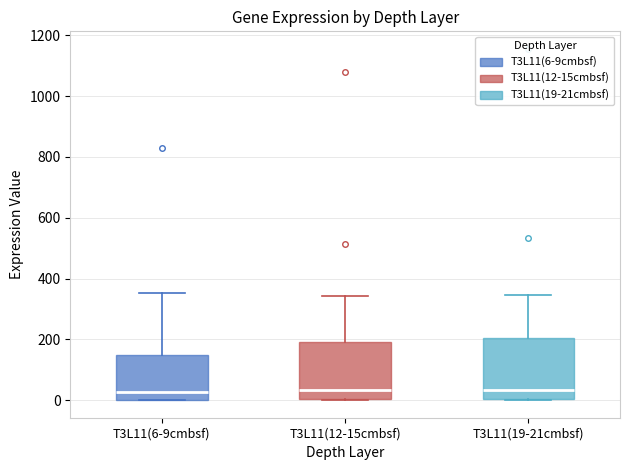

Where does the median line of the box for T3L11(12-15cmbsf) sit on the y-axis? The values are not printed on the chart, so give them approximately, as read against the axis.

40